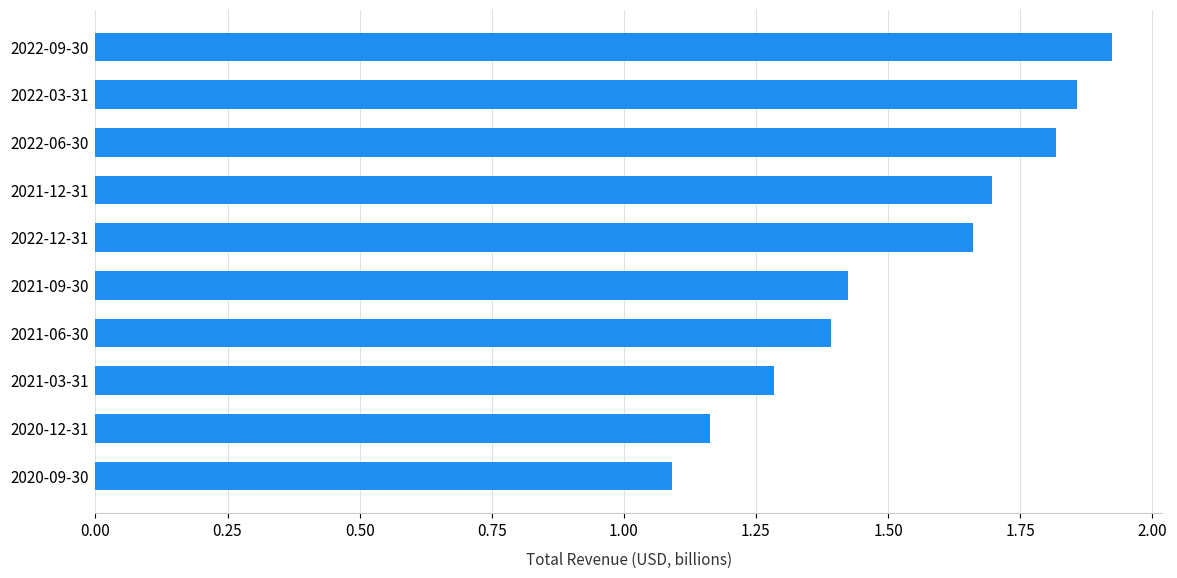

True or false: the data shows 1.7 at 2021-12-31.

True